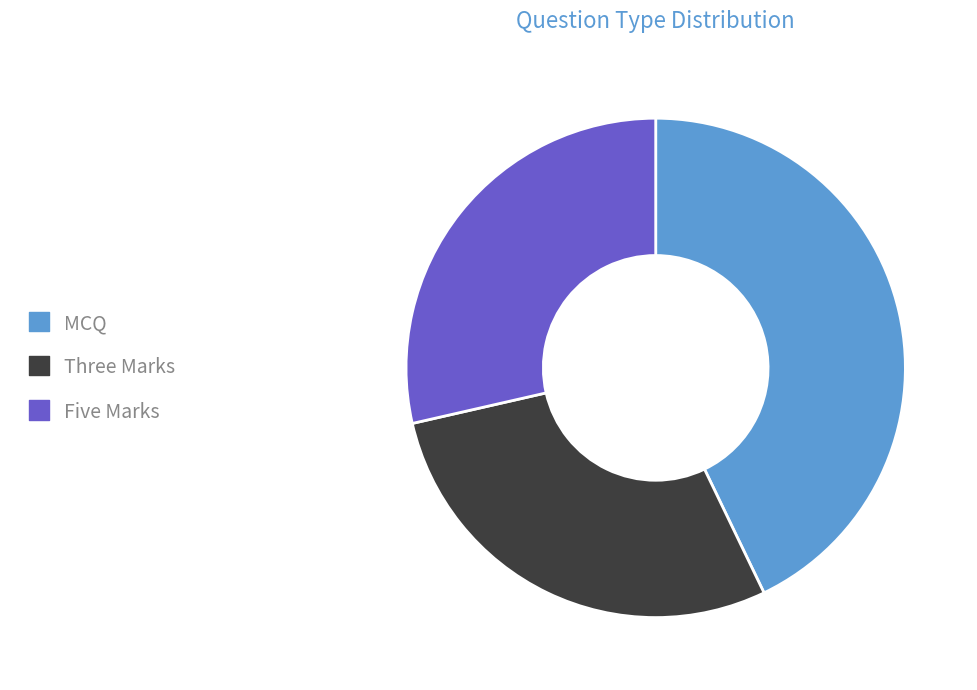

Which category has the biggest portion of the pie?

MCQ